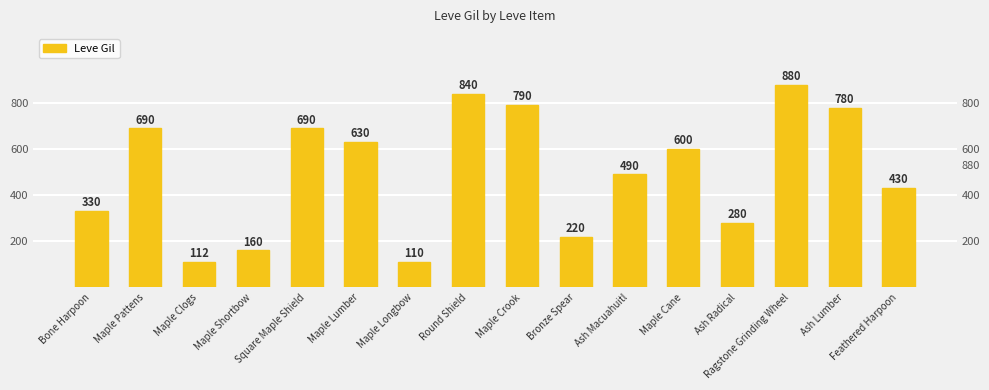

Reading left to right, transcribe all the data shown in this chart.

Bone Harpoon=330	Maple Pattens=690	Maple Clogs=112	Maple Shortbow=160	Square Maple Shield=690	Maple Lumber=630	Maple Longbow=110	Round Shield=840	Maple Crook=790	Bronze Spear=220	Ash Macuahuitl=490	Maple Cane=600	Ash Radical=280	Ragstone Grinding Wheel=880	Ash Lumber=780	Feathered Harpoon=430